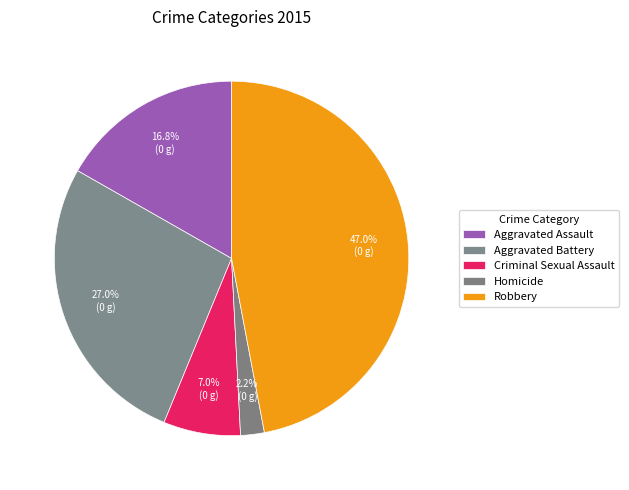

What percentage is NOT represented by Criminal Sexual Assault?

93.0%